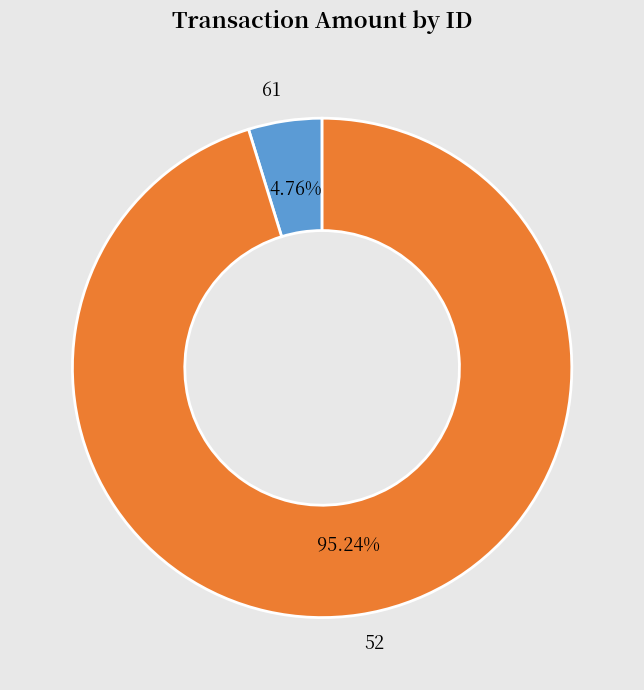

To the nearest percent, what is the difference between the largest and smallest slice percentages?

90%